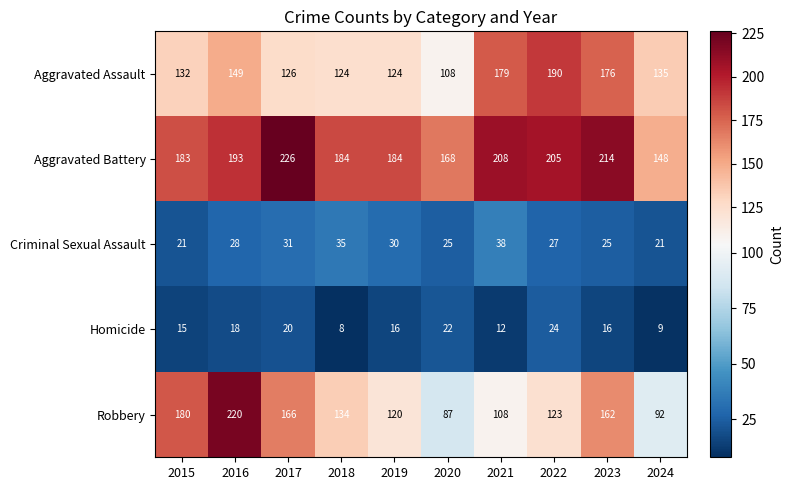

How many data points in Robbery are less than 134?

5